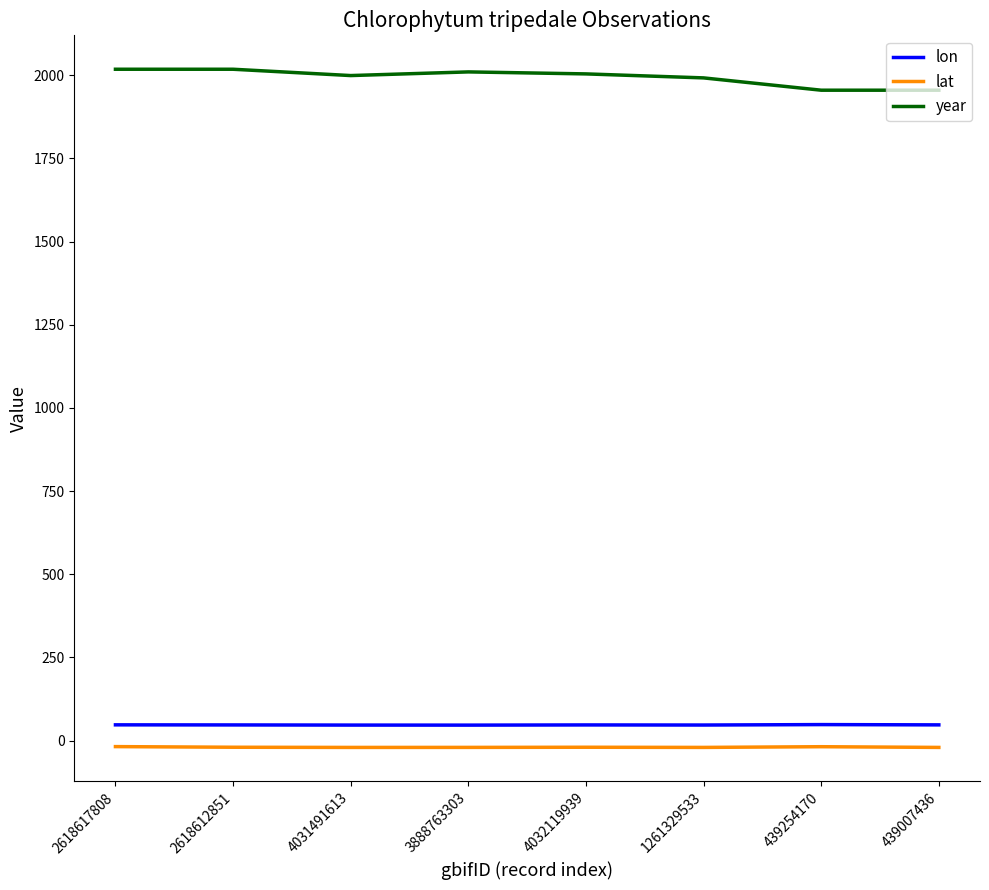

What is the sum of all year values?

15951.0